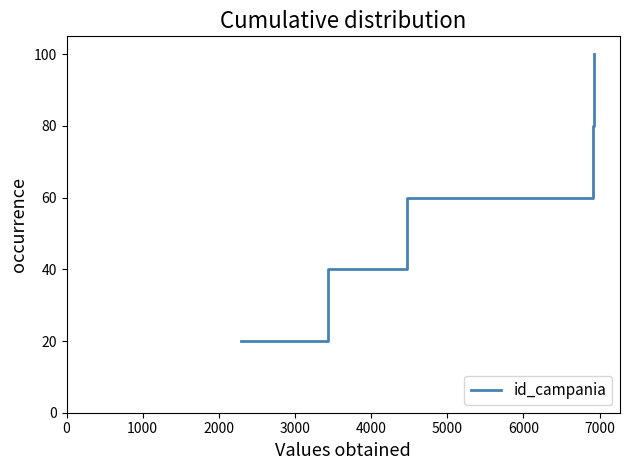

Count the number of data series in this chart.

1